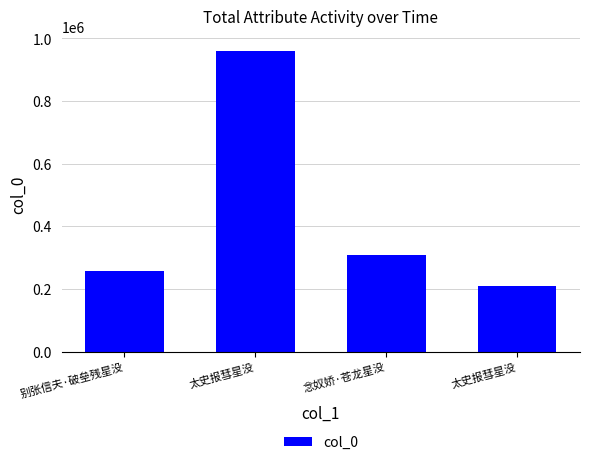

The value at 太史报彗星没 is 324180. True or false?

False